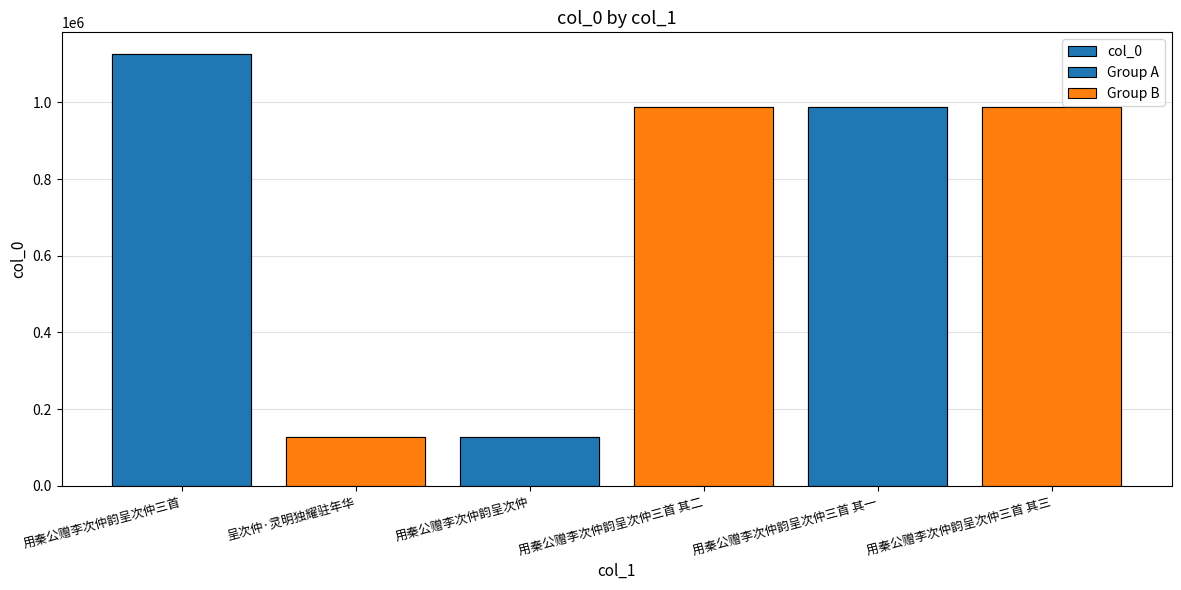

Approximately how many times larger is the value at 用秦公赠李次仲韵呈次仲三首 其一 compared to 用秦公赠李次仲韵呈次仲三首?

0.9